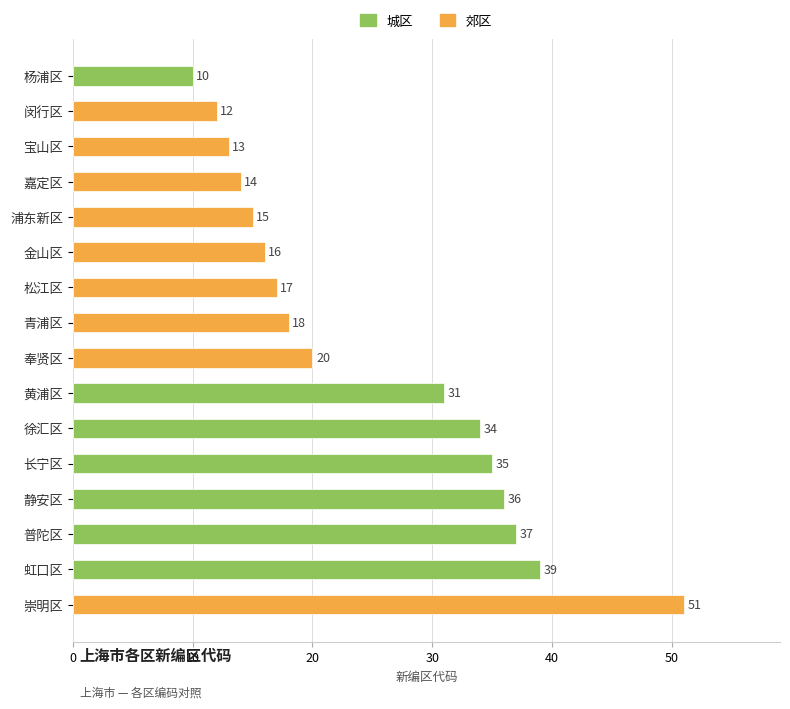

What is the maximum value shown in the chart?

51